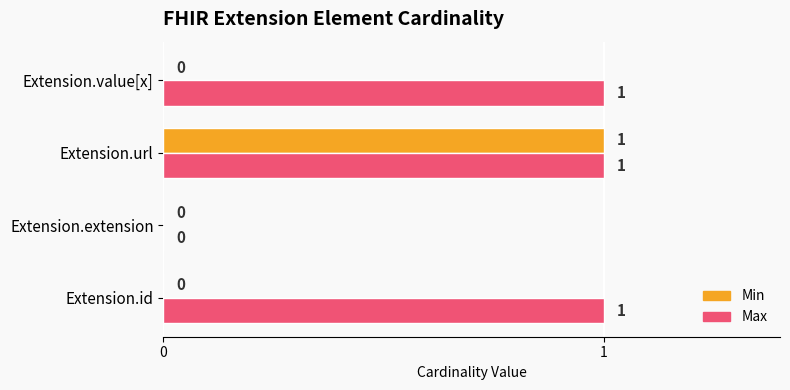

Which category has the highest value in the Min series?

Extension.url